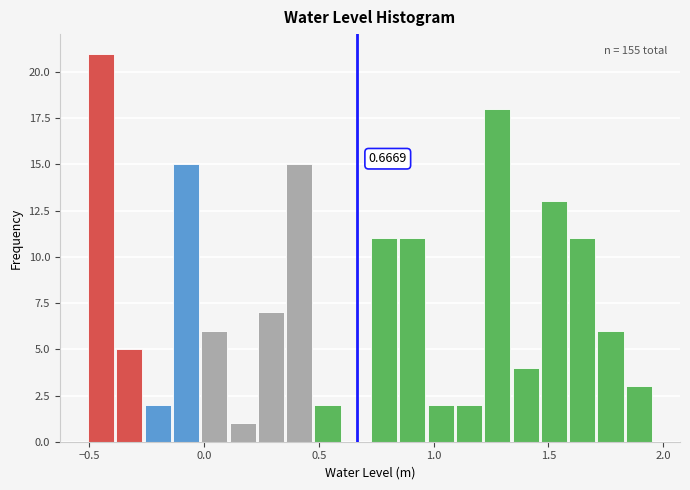

Around what value on the x-axis is the tallest bar? Give the approximate position of its centre, as read against the axis.

-0.45